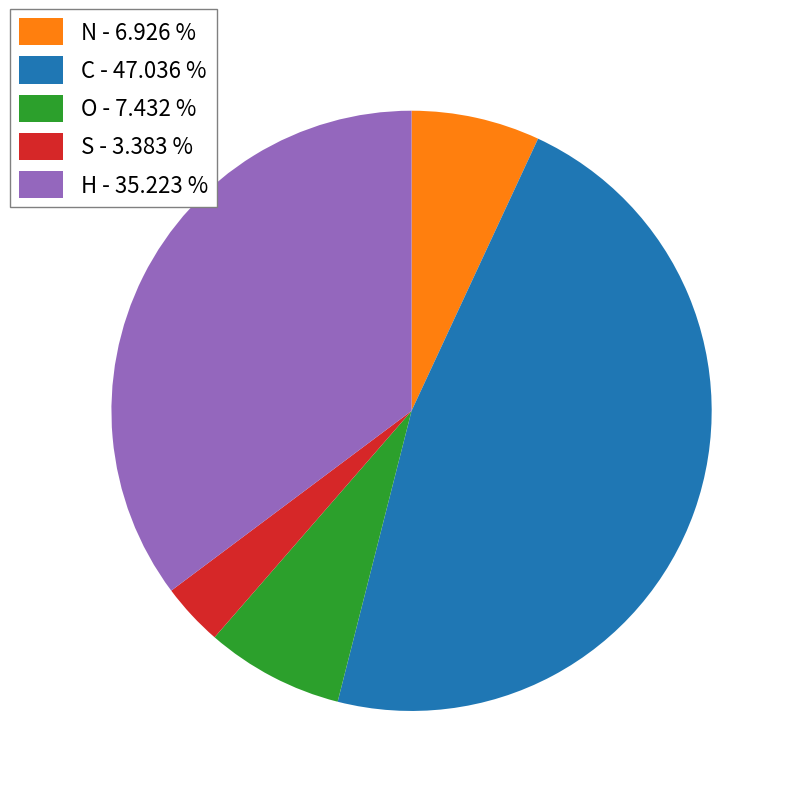

How many slices are in this pie chart?

5